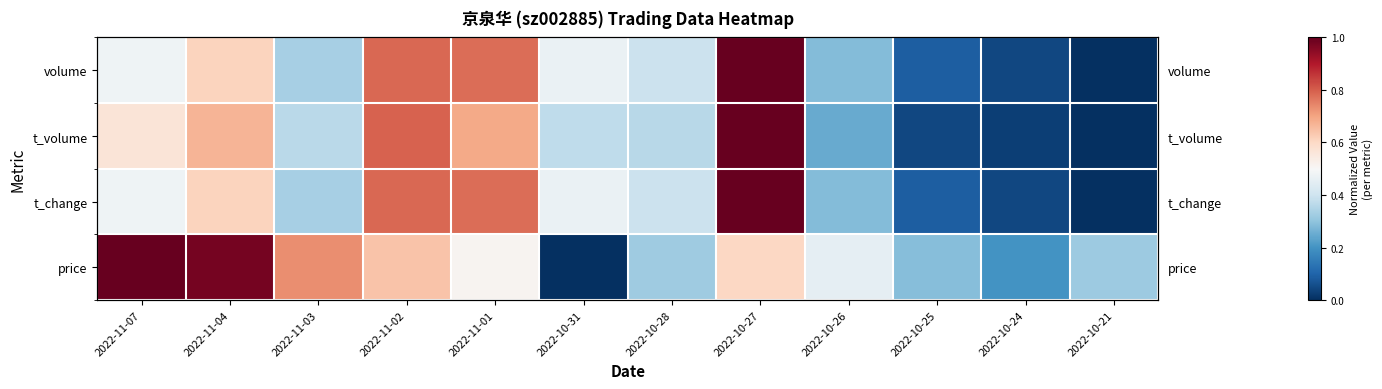

Which series changed the most between 2022-11-07 and 2022-10-21?

price